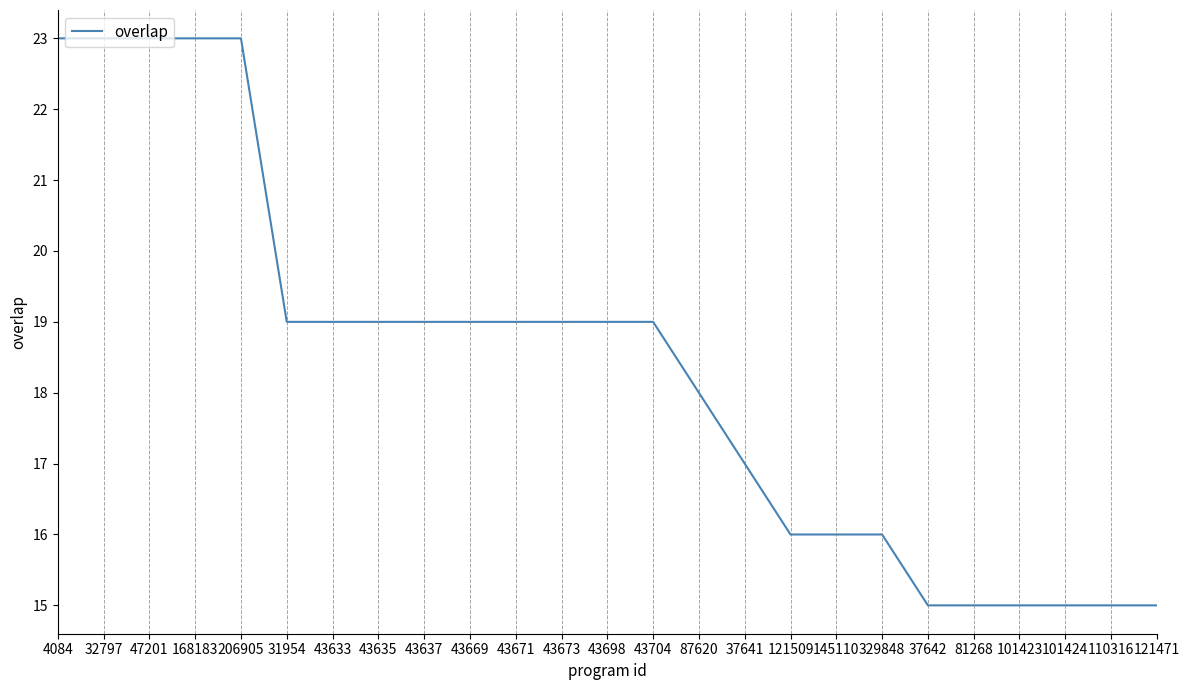

True or false: the data shows 19 at 31954.

True